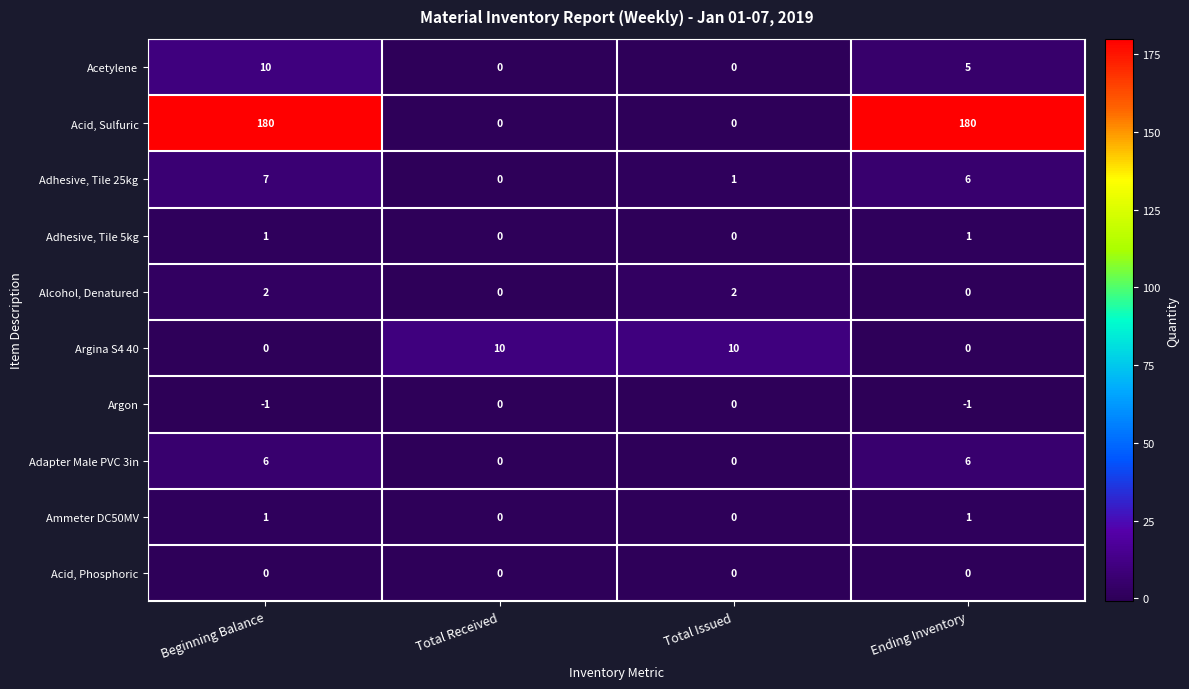

Which category has the lowest value in the Adhesive, Tile 25kg series?

Total Received